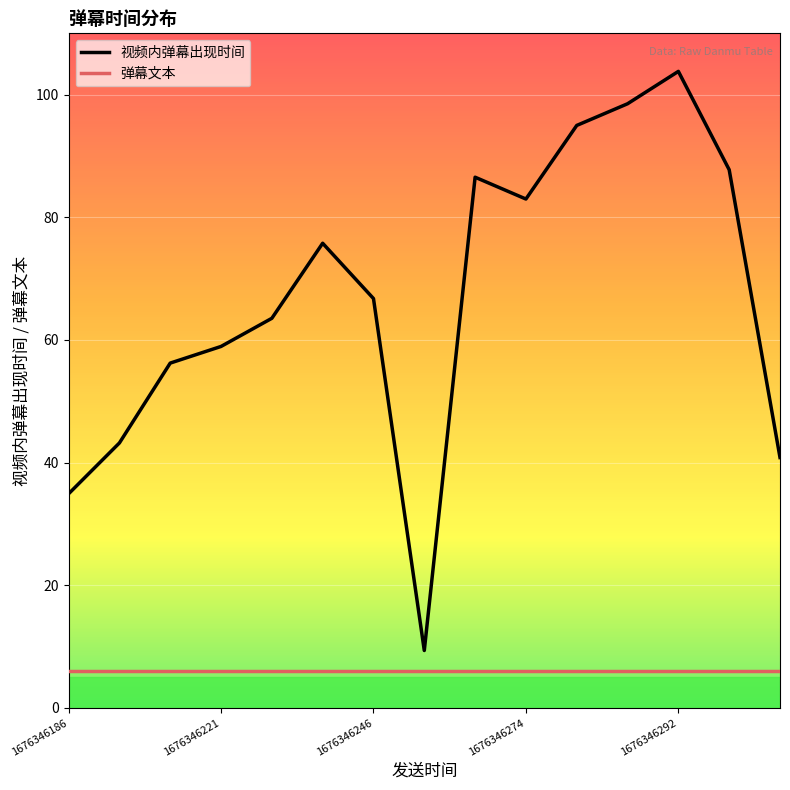

True or false: 视频内弹幕出现时间 and 弹幕文本 cross at least once.

False